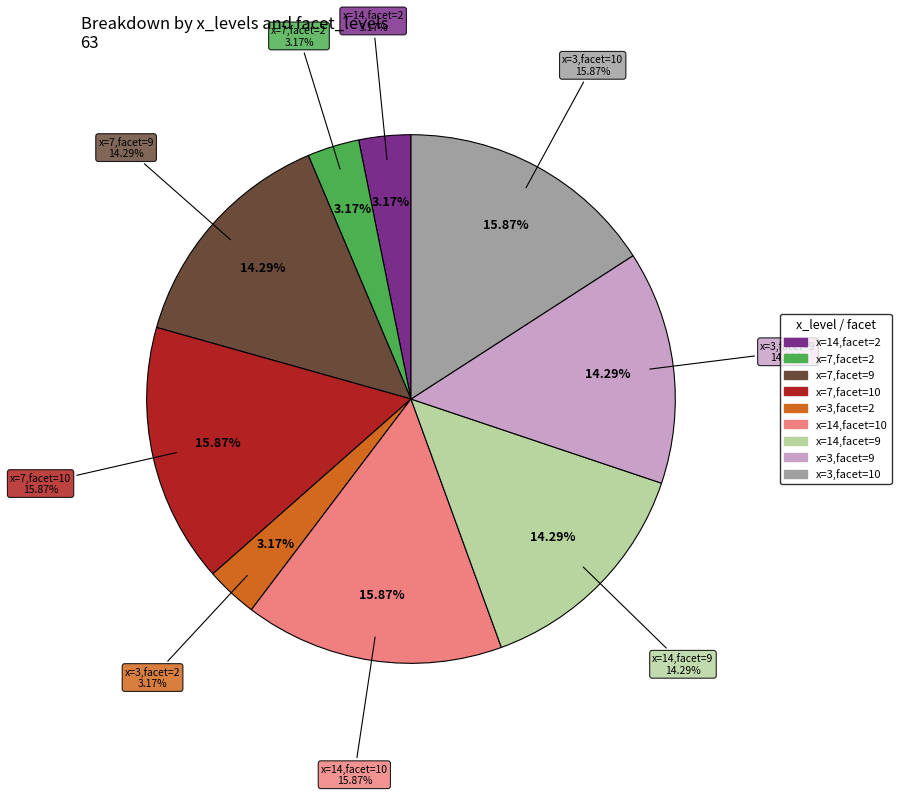

To the nearest percent, what is the average slice percentage?

11%